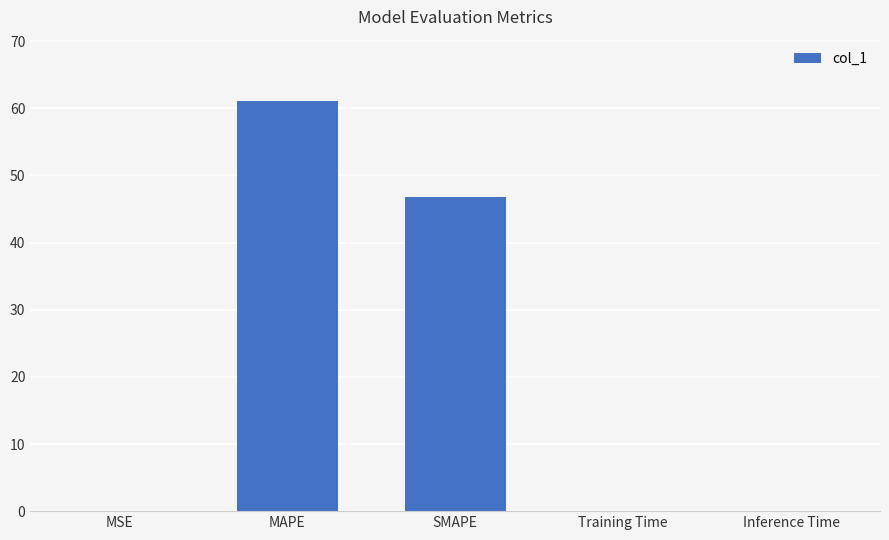

True or false: the data shows 46.8 at SMAPE.

True